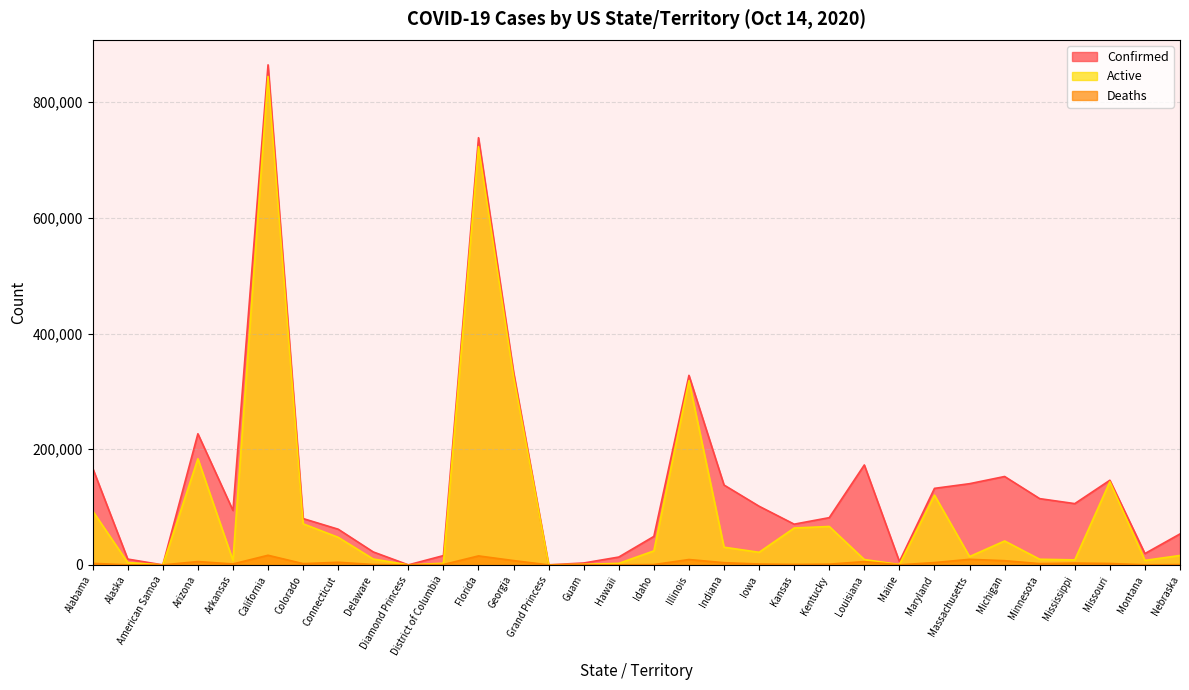

True or false: Confirmed has more than 1 points higher than both neighbors.

True